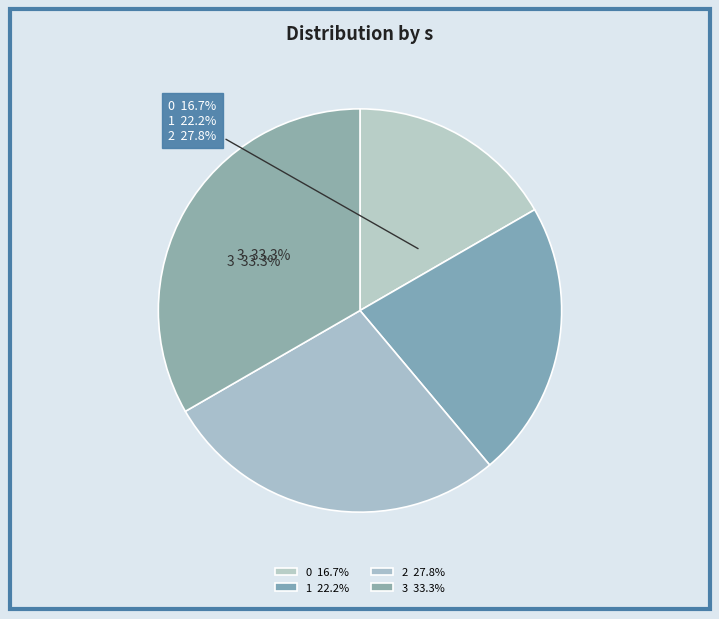

To the nearest percent, what is the average slice percentage?

25%